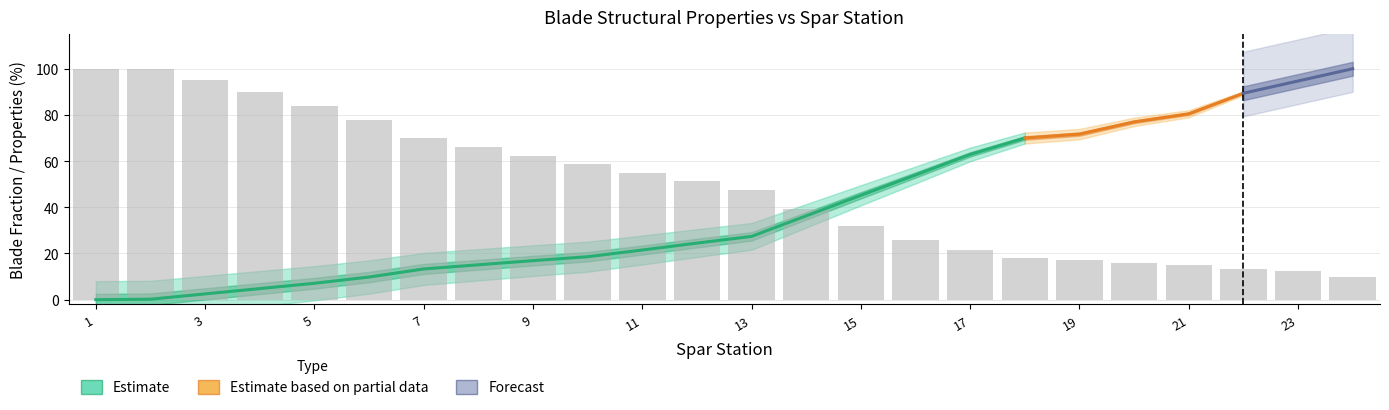

Reading left to right, list all the values displayed in this chart.

x1 (m): 1=0.0	2=0.2	3=2.3	4=4.4	5=6.5	6=9.0	7=12.2	8=13.9	9=15.5	10=17.1	11=19.8	12=22.5	13=25.2	14=33.4	15=41.5	16=49.6	17=57.8	18=64.3	19=65.9	20=70.8	21=74.0	22=82.2	23=87.0	24=91.9
eta (-): 1=0.0	2=0.0	3=0.0	4=0.0	5=0.1	6=0.1	7=0.1	8=0.2	9=0.2	10=0.2	11=0.2	12=0.2	13=0.3	14=0.4	15=0.5	16=0.5	17=0.6	18=0.7	19=0.7	20=0.8	21=0.8	22=0.9	23=0.9	24=1.0
spar frac (%): 1=0.0	2=0.2	3=2.5	4=4.8	5=7.1	6=9.8	7=13.3	8=15.1	9=16.9	10=18.6	11=21.5	12=24.5	13=27.4	14=36.3	15=45.2	16=54.0	17=62.9	18=70.0	19=71.7	20=77.0	21=80.5	22=89.4	23=94.7	24=100.0
shearwb ht (m): 1=5.3	2=5.3	3=5.0	4=4.7	5=4.4	6=4.1	7=3.7	8=3.5	9=3.3	10=3.1	11=2.9	12=2.7	13=2.5	14=2.1	15=1.7	16=1.4	17=1.1	18=1.0	19=0.9	20=0.8	21=0.8	22=0.7	23=0.7	24=0.5